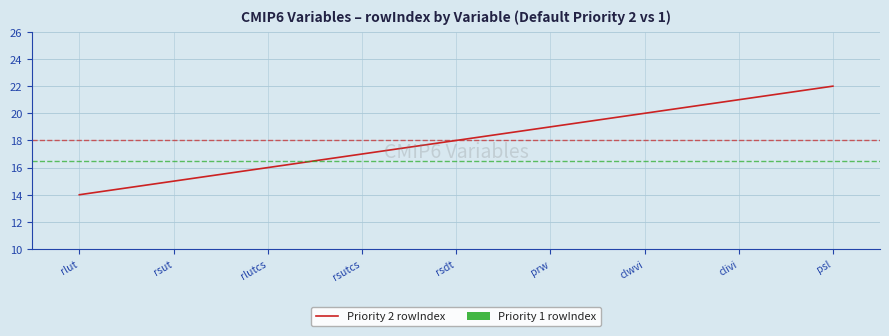

Where is the data nearest to the value 18?

rsdt